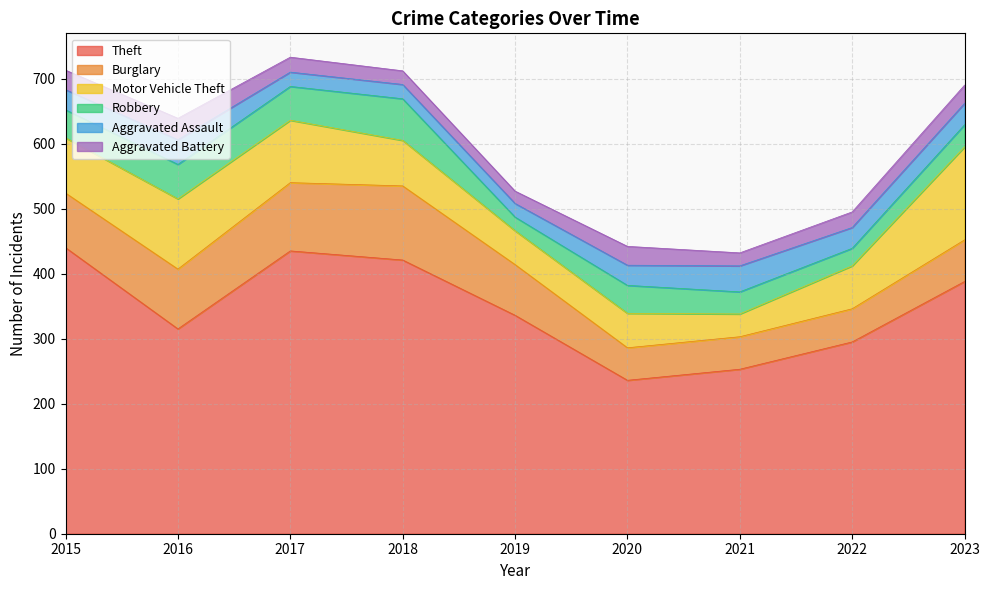

Which series has the widest spread of values?

Theft